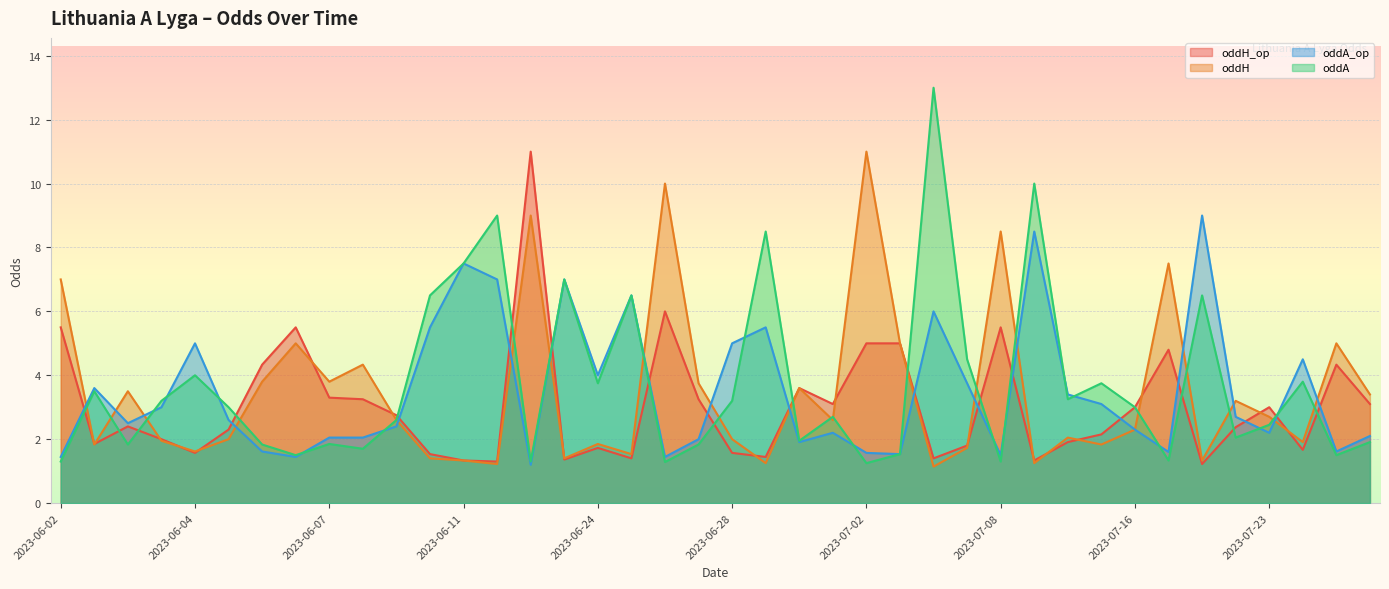

True or false: oddH and oddA cross at least once.

True